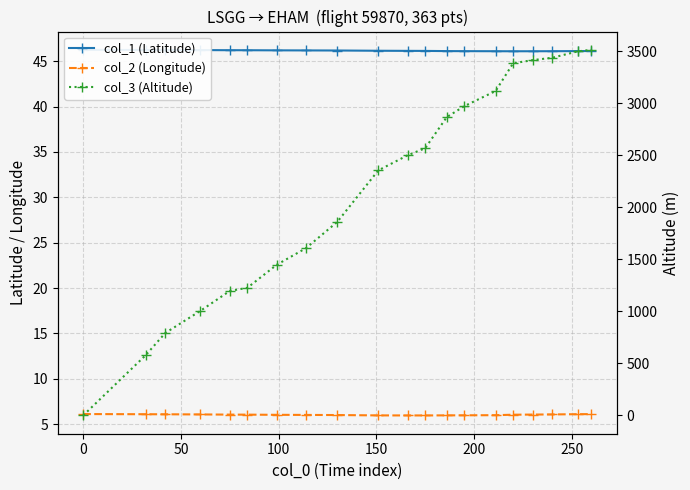

What are all the series names shown in the legend?

col_1 (Latitude), col_2 (Longitude), col_3 (Altitude)